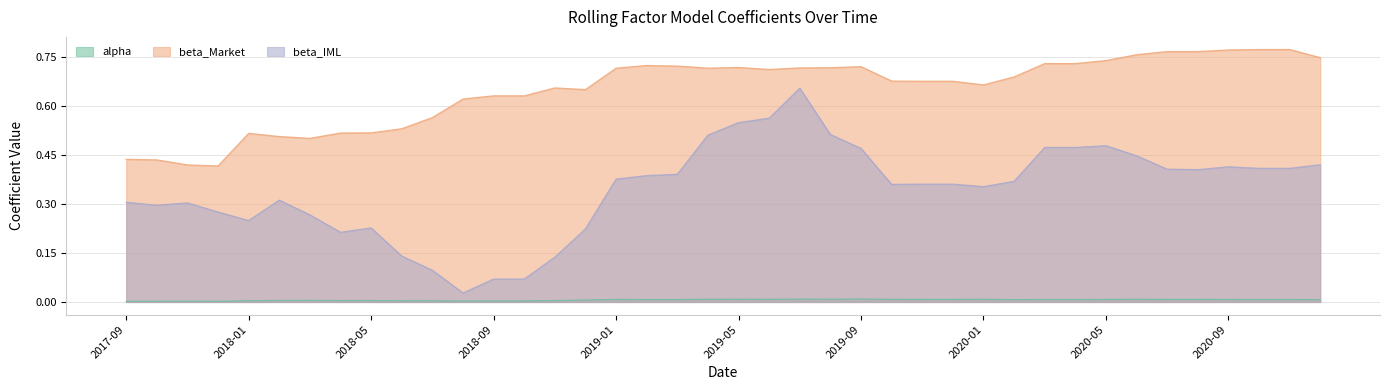

Between 2018-04-30 and 2019-07-31, which series saw the biggest shift?

beta_IML